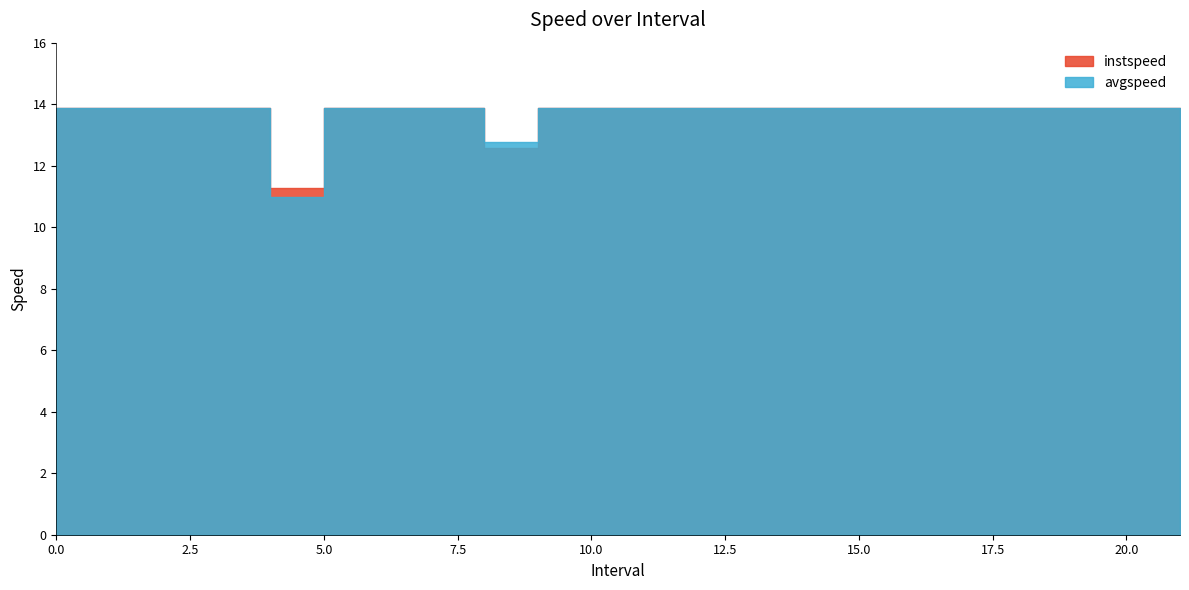

True or false: avgspeed and instspeed intersect in this chart.

False